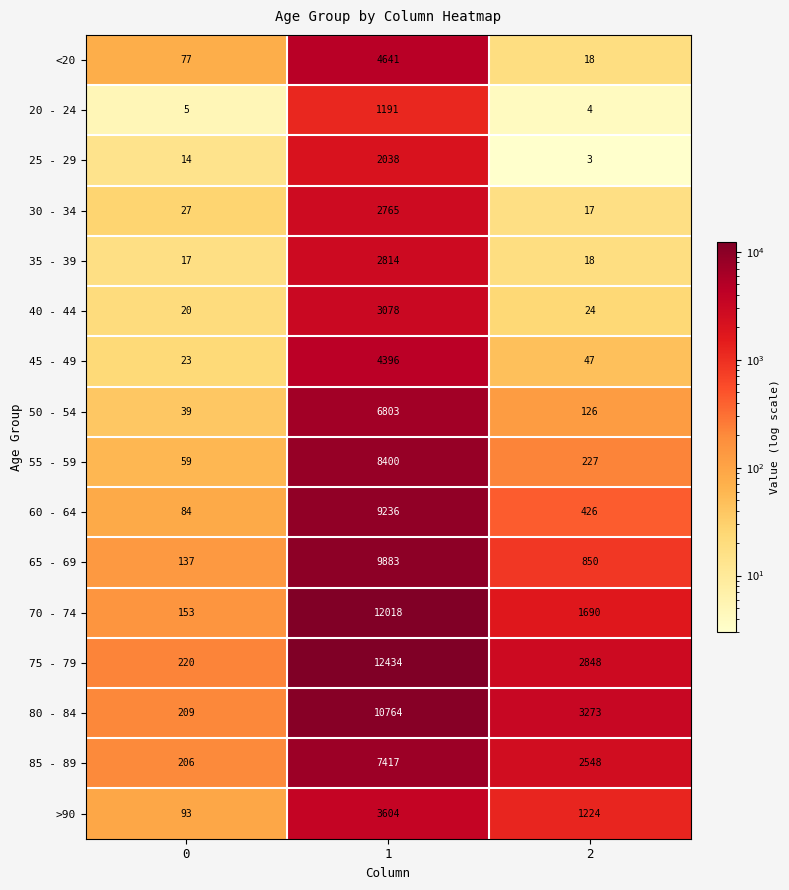

At 1, list the series in order from smallest to largest.

20 - 24, 25 - 29, 30 - 34, 35 - 39, 40 - 44, >90, 45 - 49, <20, 50 - 54, 85 - 89, 55 - 59, 60 - 64, 65 - 69, 80 - 84, 70 - 74, 75 - 79